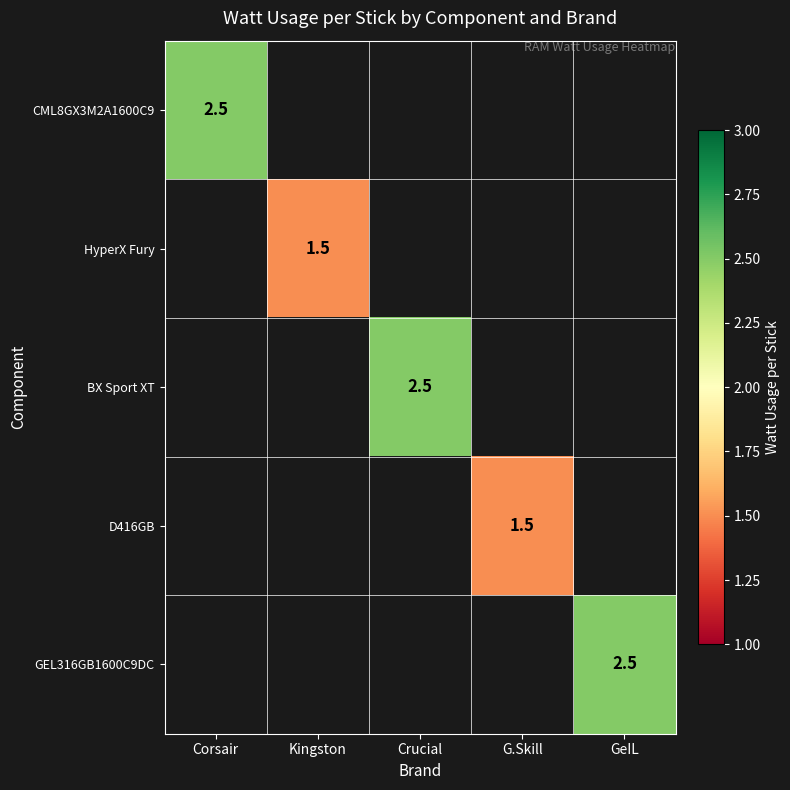

True or false: CML8GX3M2A1600C9 has a value of 3.9 at Corsair.

False